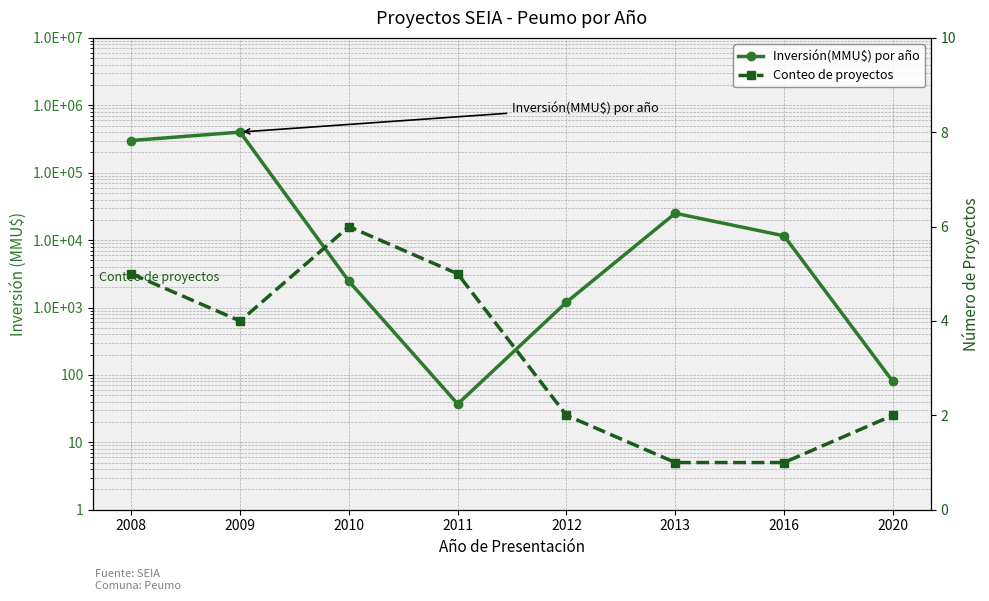

How many data points in Conteo de proyectos are above 4?

3